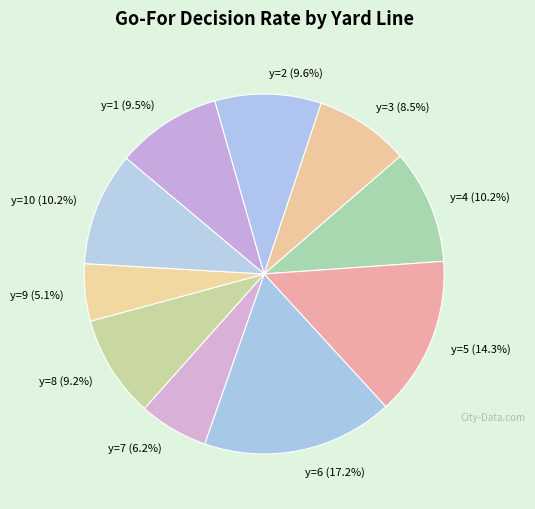

What is the smallest slice in the pie chart?

y=9